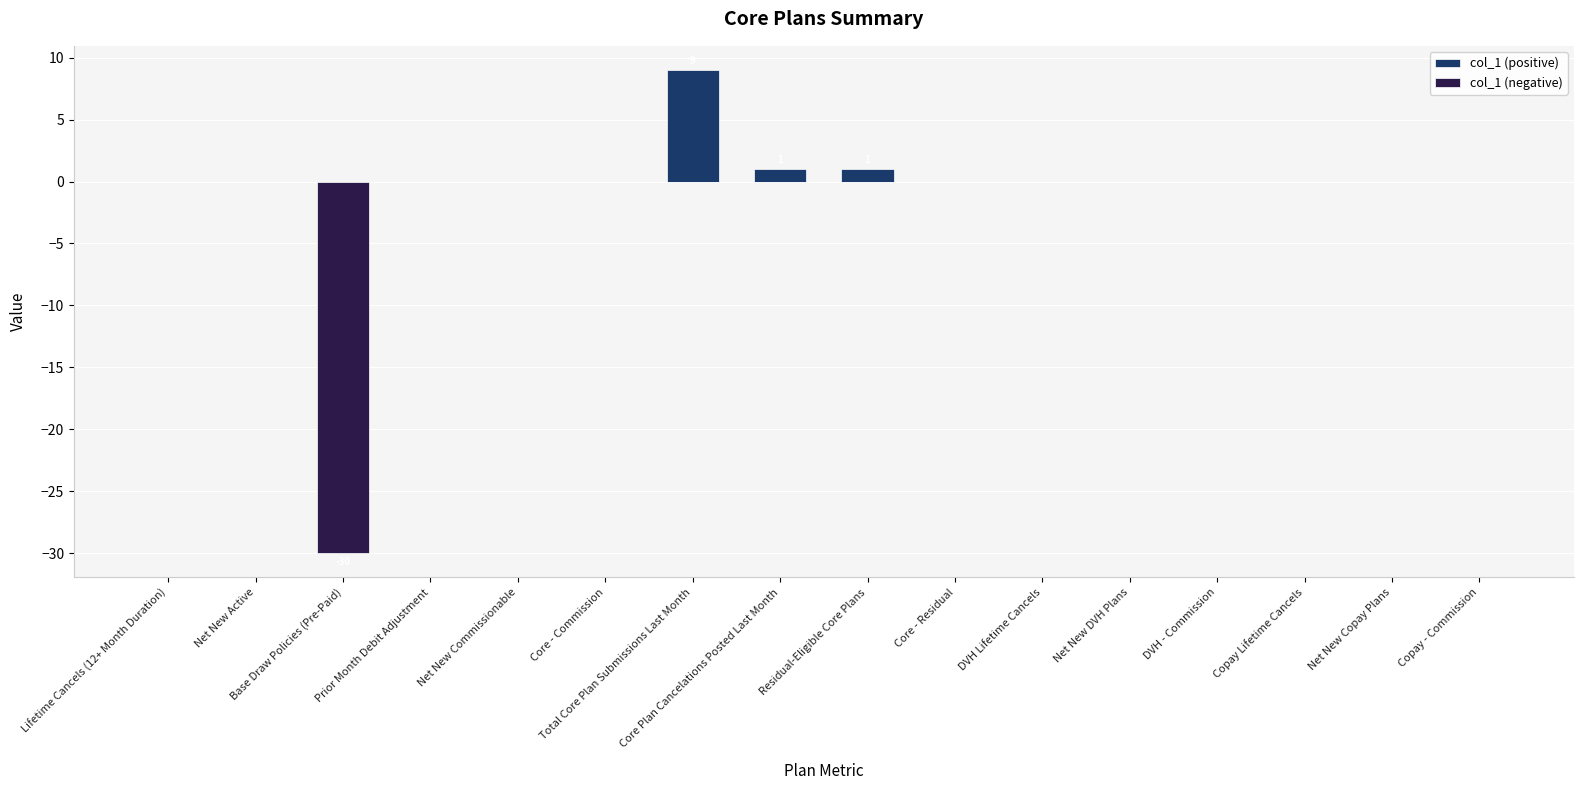

Rank the series by their maximum value, from lowest to highest.

col_1 (negative), col_1 (positive)